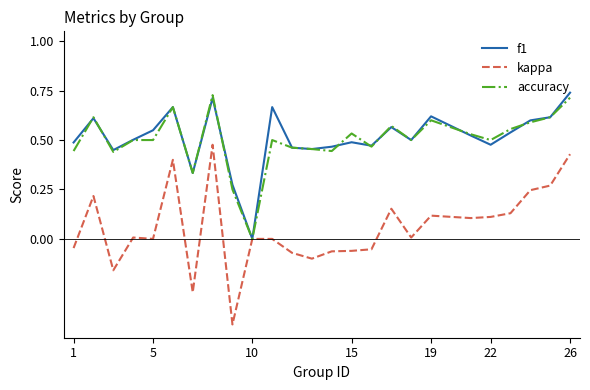

Which series has the widest spread of values?

kappa